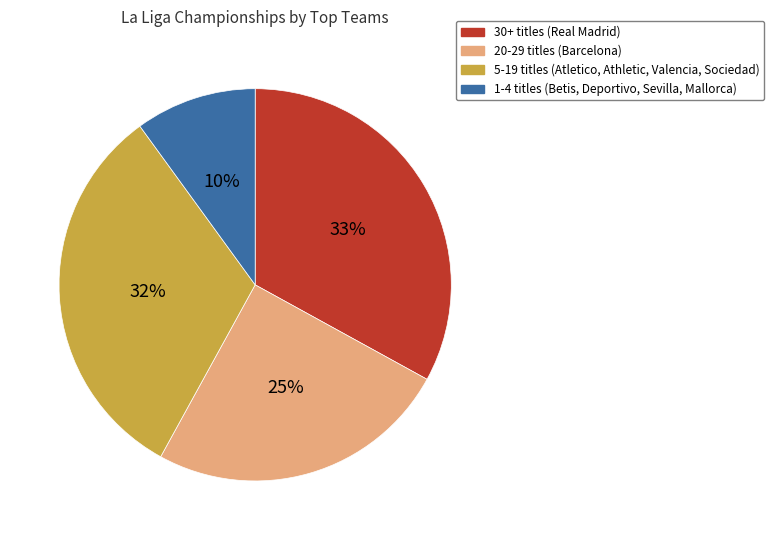

What is the ratio of the value at 20-29 titles (Barcelona) to the value at 5-19 titles (Atletico, Athletic, Valencia, Sociedad)?

0.8